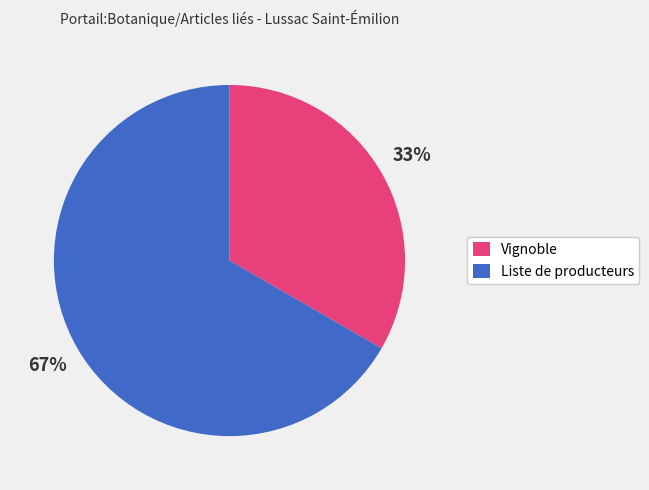

True or false: Liste de producteurs accounts for 67% of the total.

True